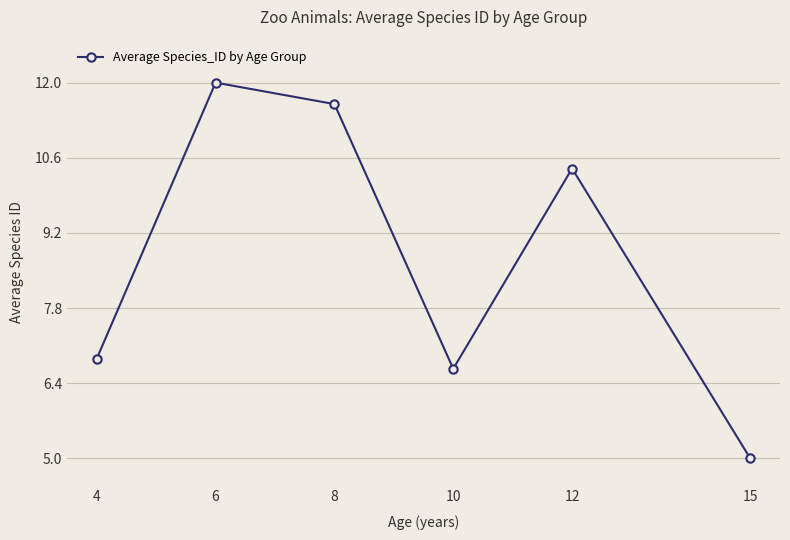

Which category has the lowest value across all series?

15